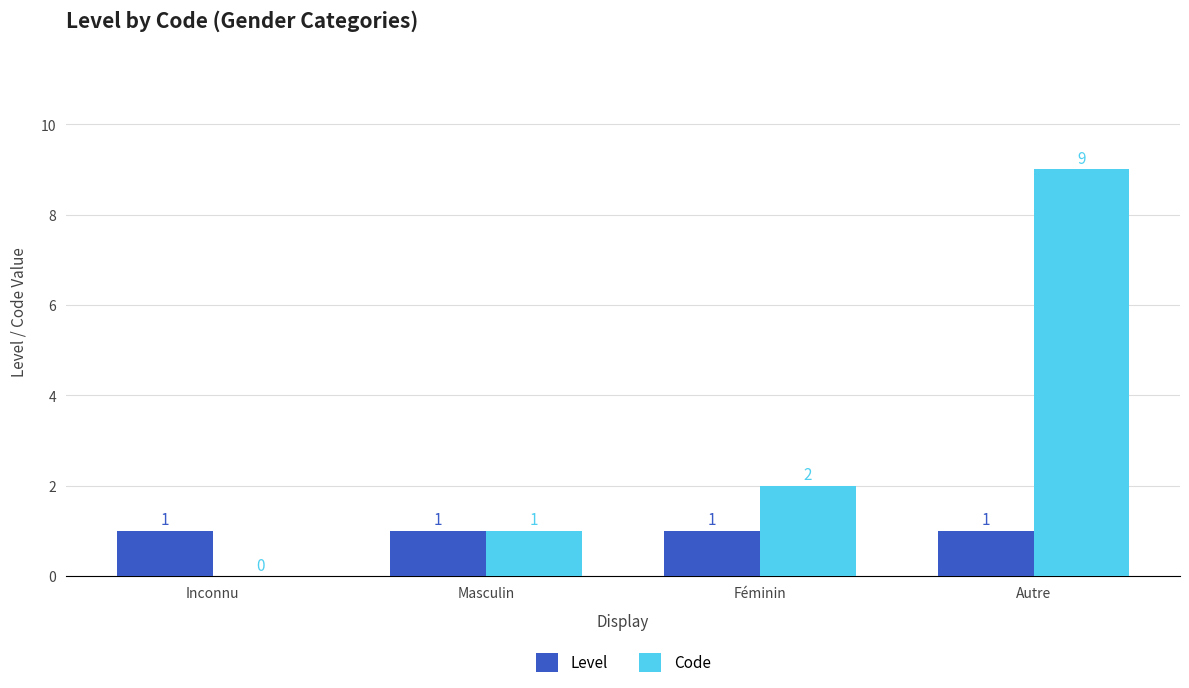

Count the number of data series in this chart.

2